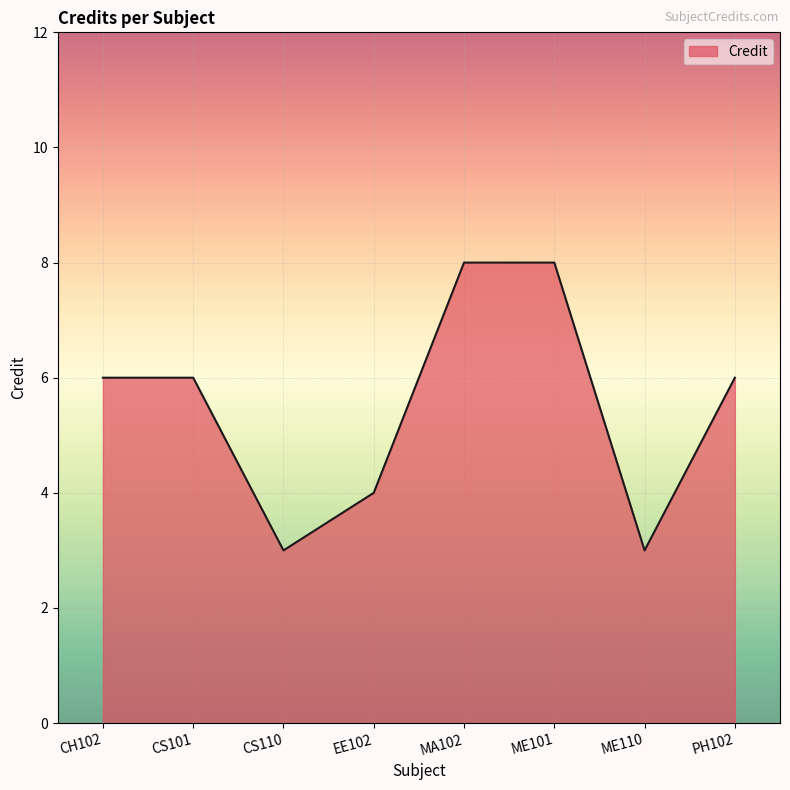

What is the ratio of the value at EE102 to the value at ME110?

1.3